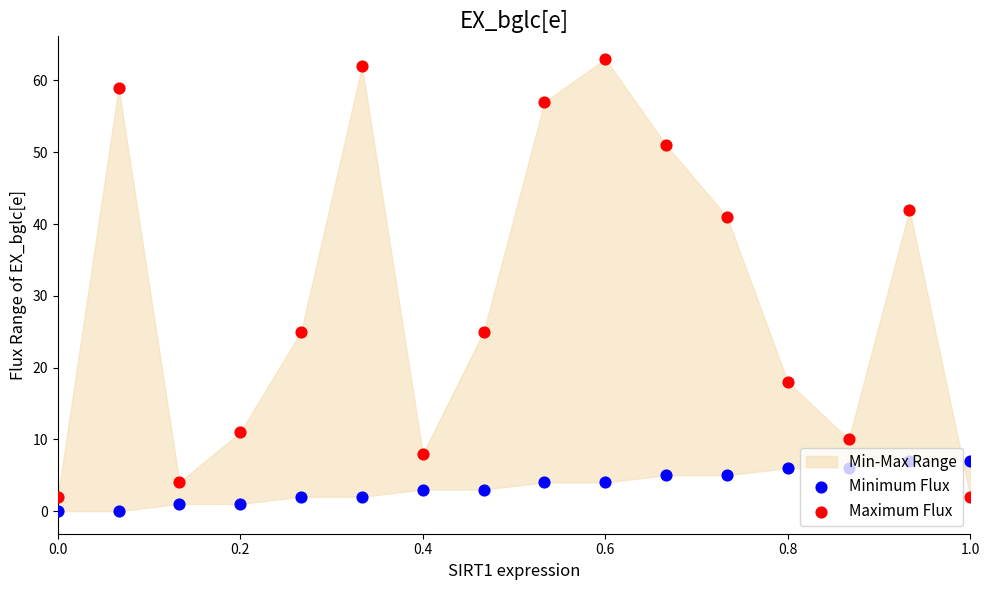

At which category is the sum across all series the highest?

0.6